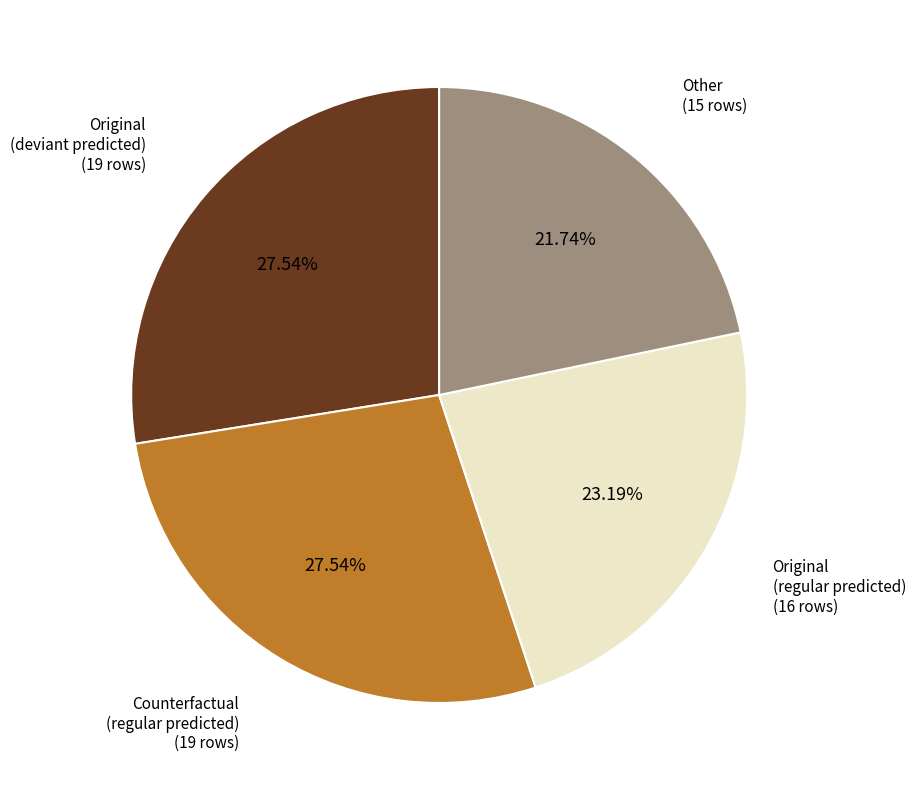

What is the smallest slice in the pie chart?

Other